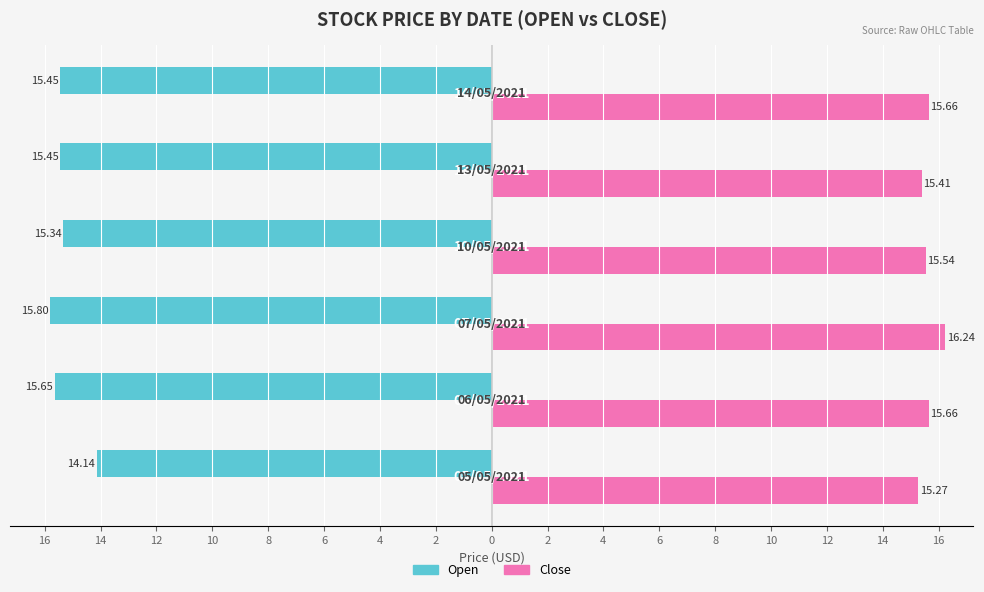

Reading left to right, extract all data points from this chart.

Open: -14.1	-15.6	-15.8	-15.3	-15.5	-15.5
Close: 15.3	15.7	16.2	15.5	15.4	15.7